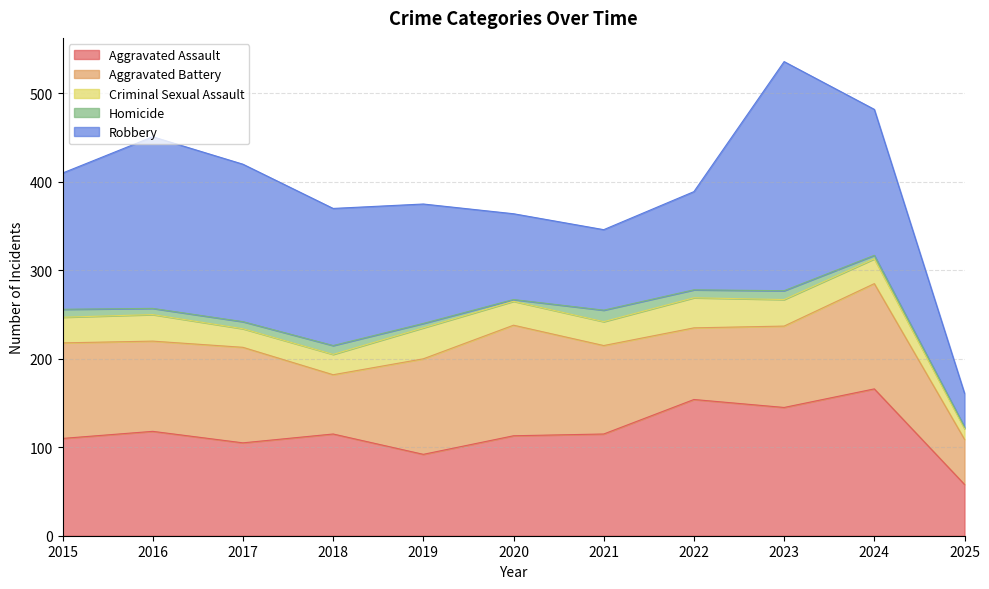

List the labels in order of Homicide value, largest first.

2021, 2018, 2023, 2015, 2022, 2017, 2016, 2019, 2024, 2020, 2025